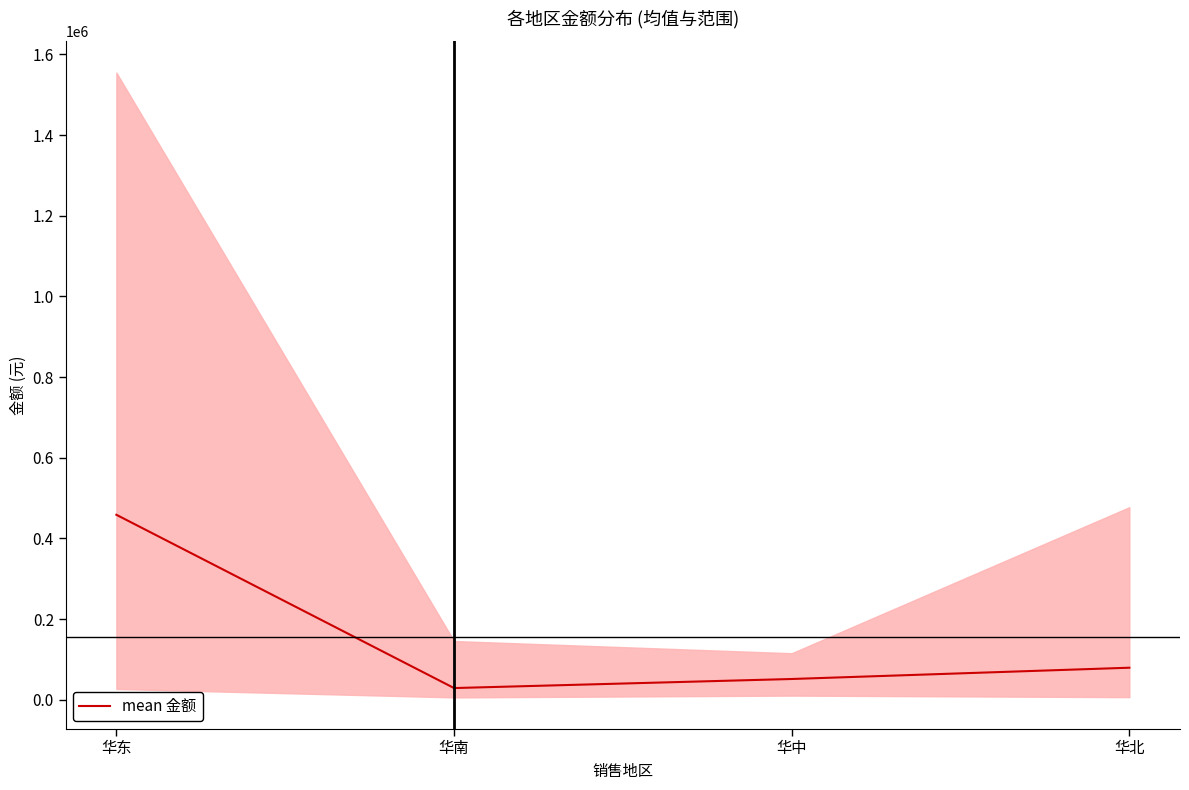

Rank the categories by value from lowest to highest.

华南, 华中, 华北, 华东